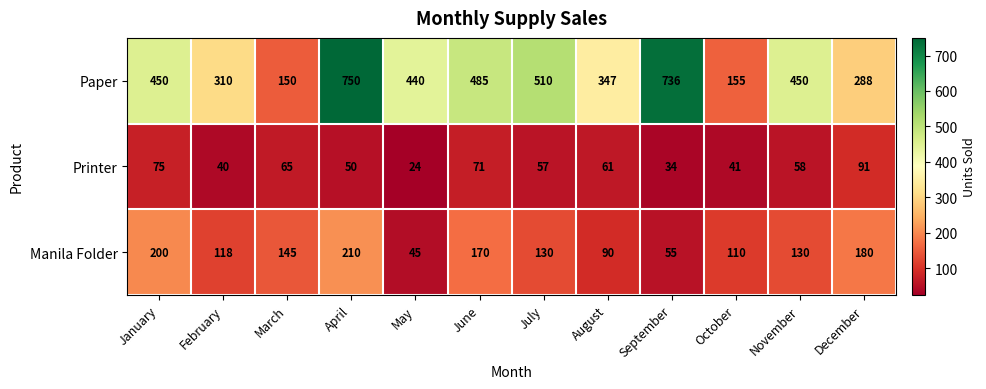

What is the difference between the second highest and second lowest values in the Paper series?

581